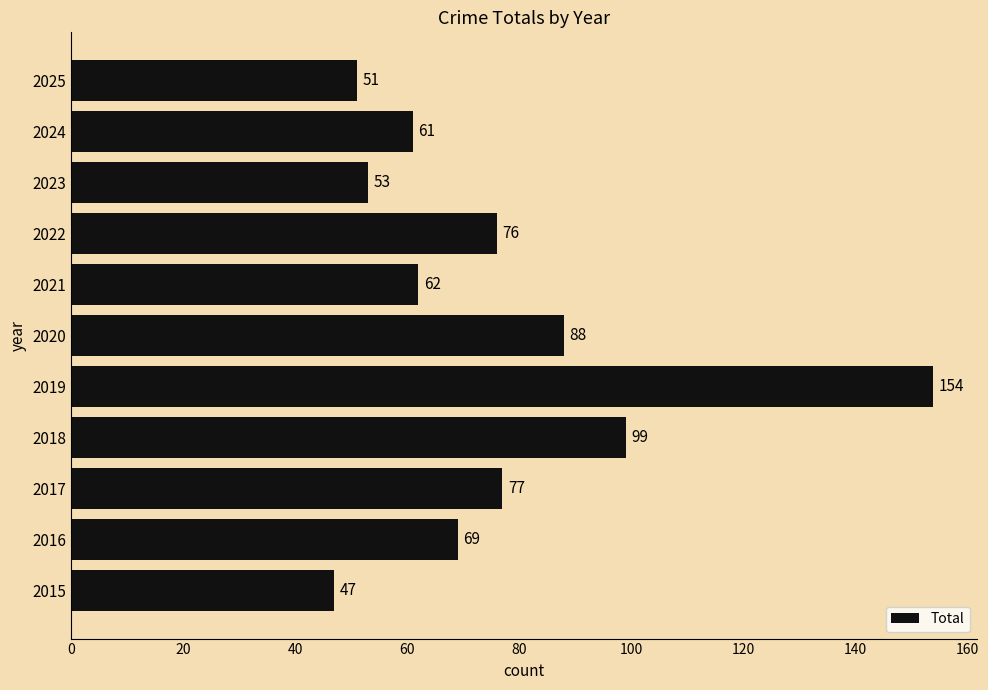

What is the minimum value shown in the chart?

47